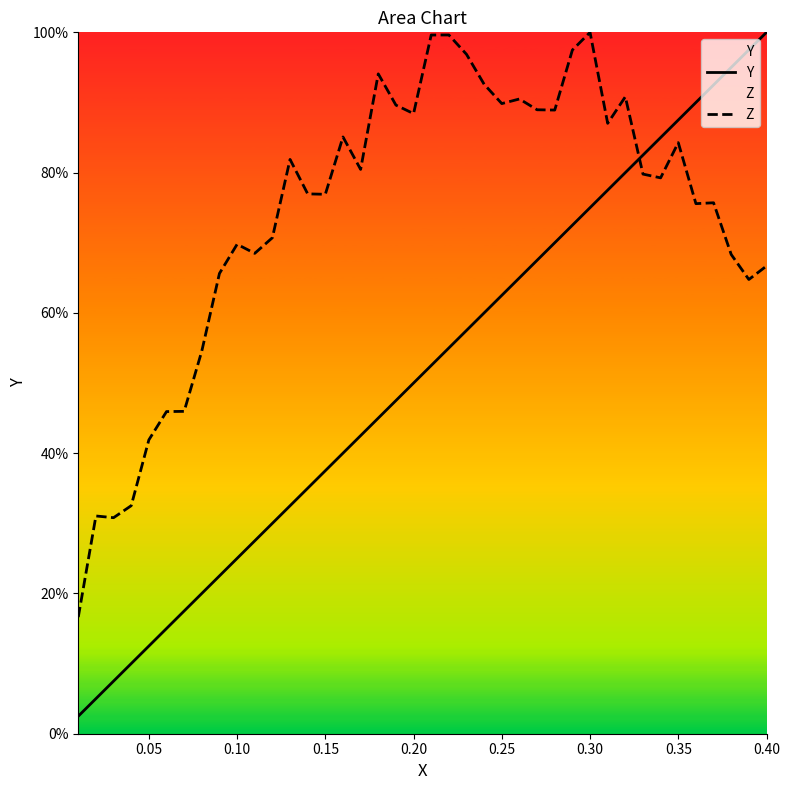

Which series has the largest total across all categories?

Z